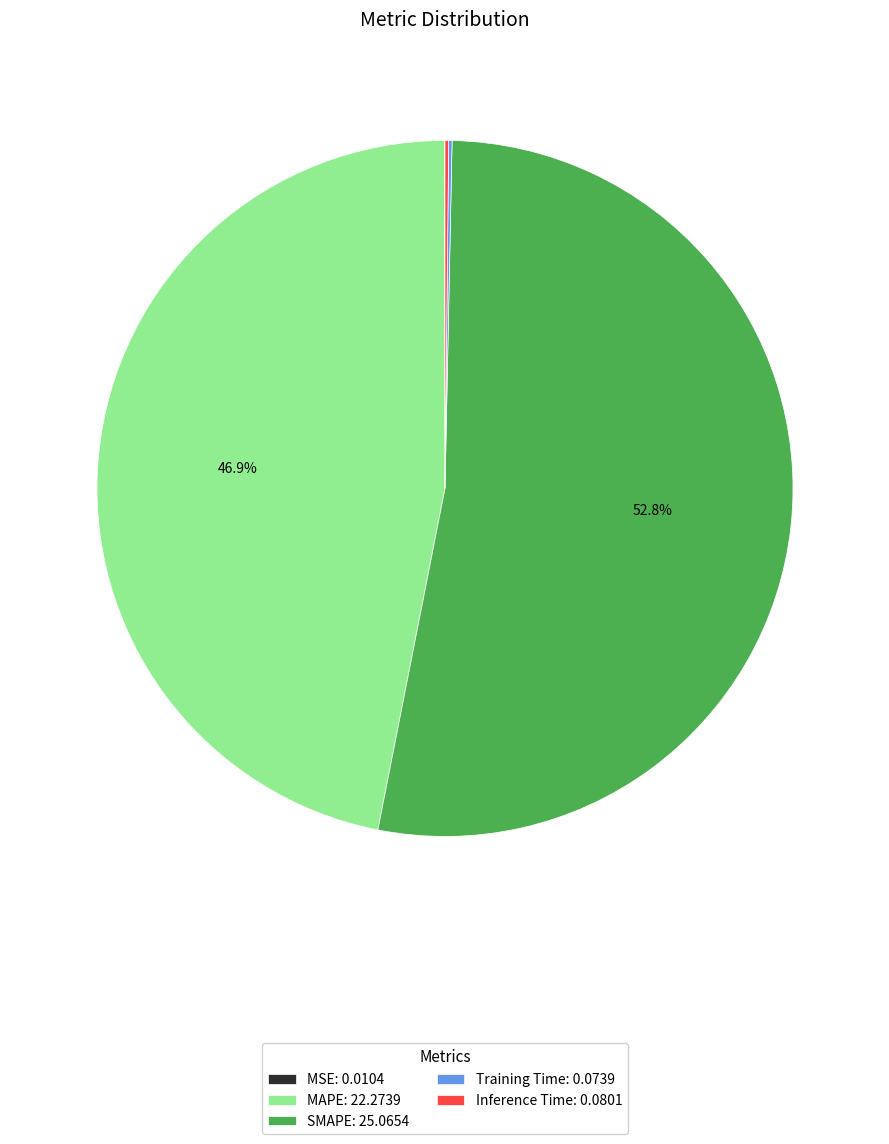

What is the ratio of the value at MAPE: 22.2739 to the value at SMAPE: 25.0654?

0.9